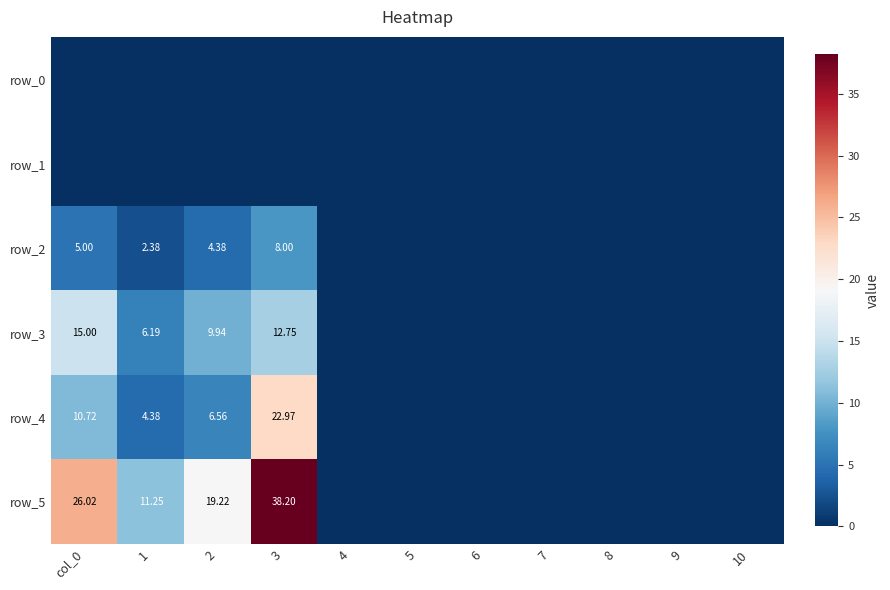

What is the difference between the highest and lowest values at 2?

19.2